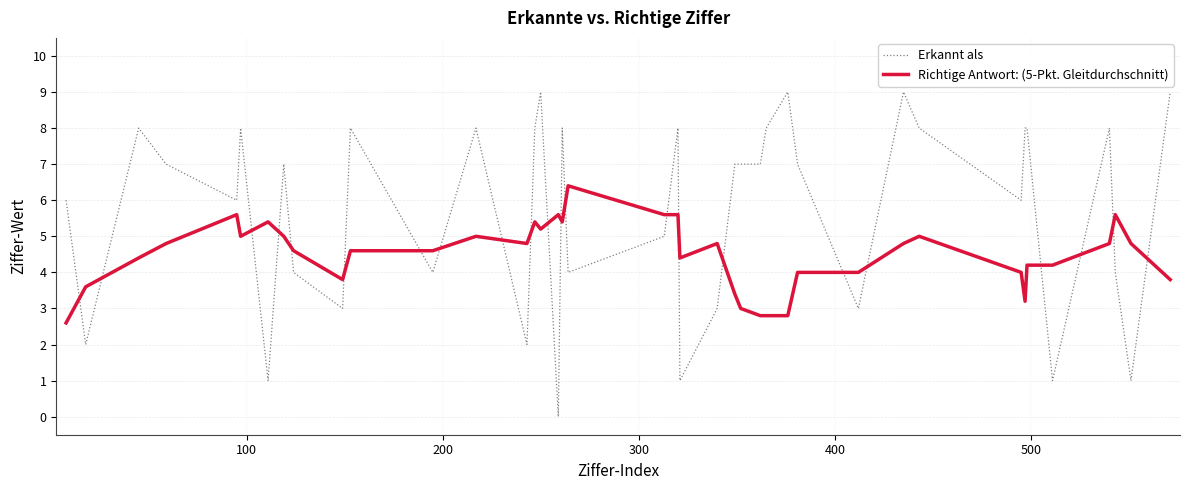

How many values in Erkannt als are above zero?

39